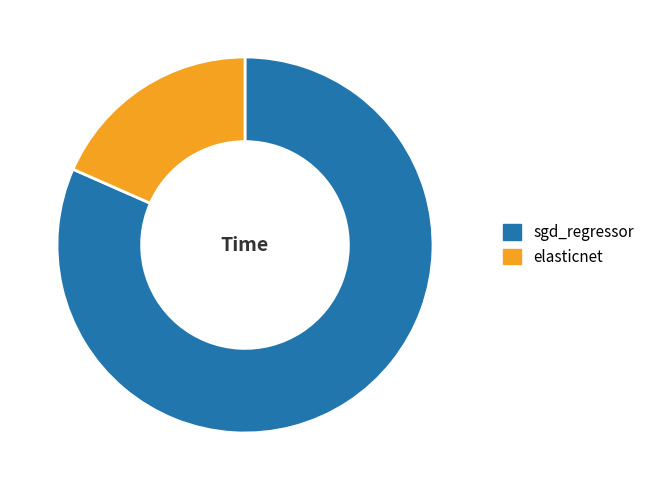

Rank the categories by value from highest to lowest.

sgd_regressor, elasticnet